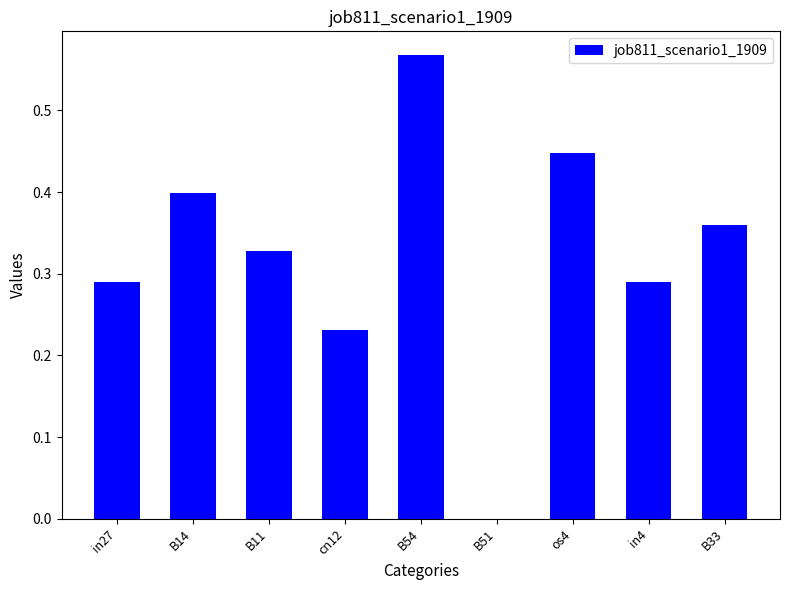

What is the sum of all values?

2.9